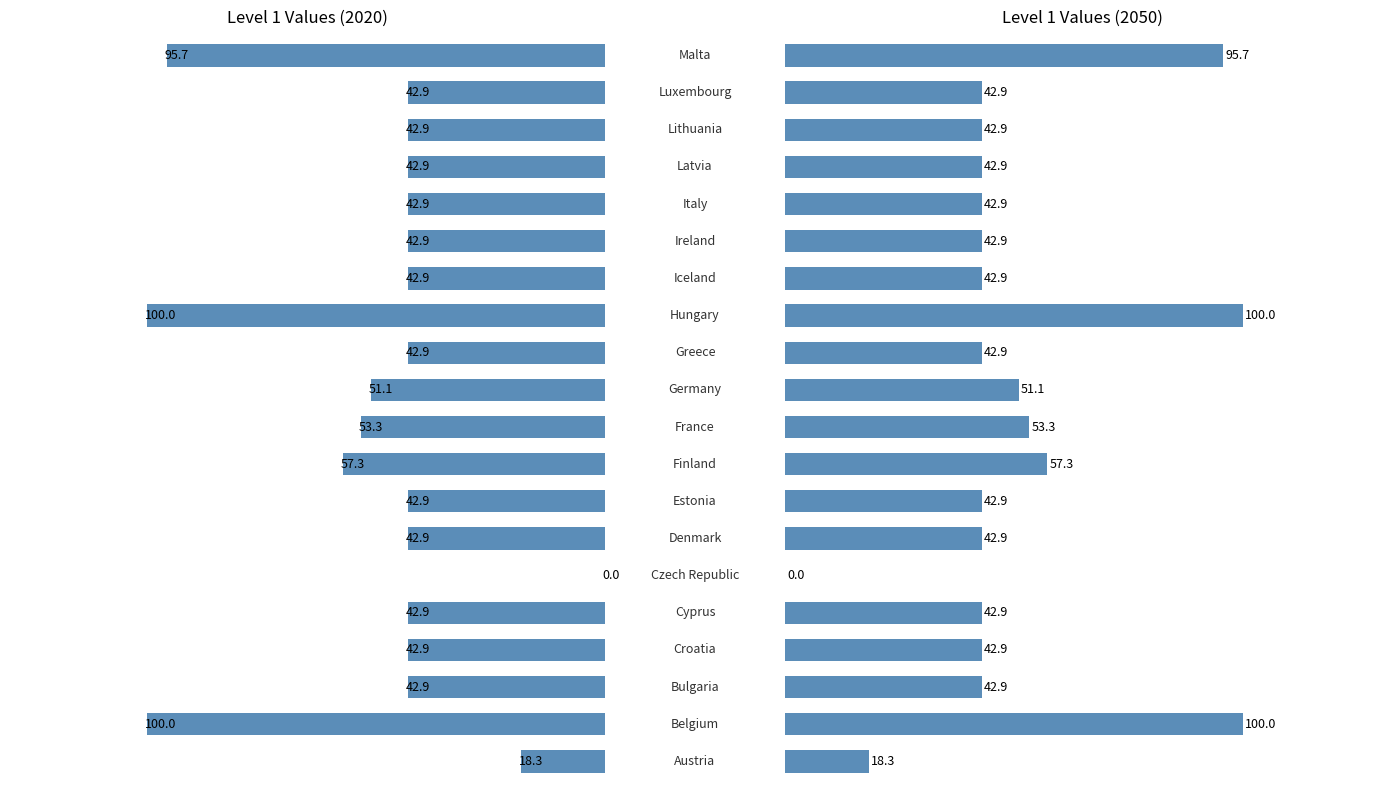

What is the difference between the second highest and minimum values in the 2050 series?

100.0